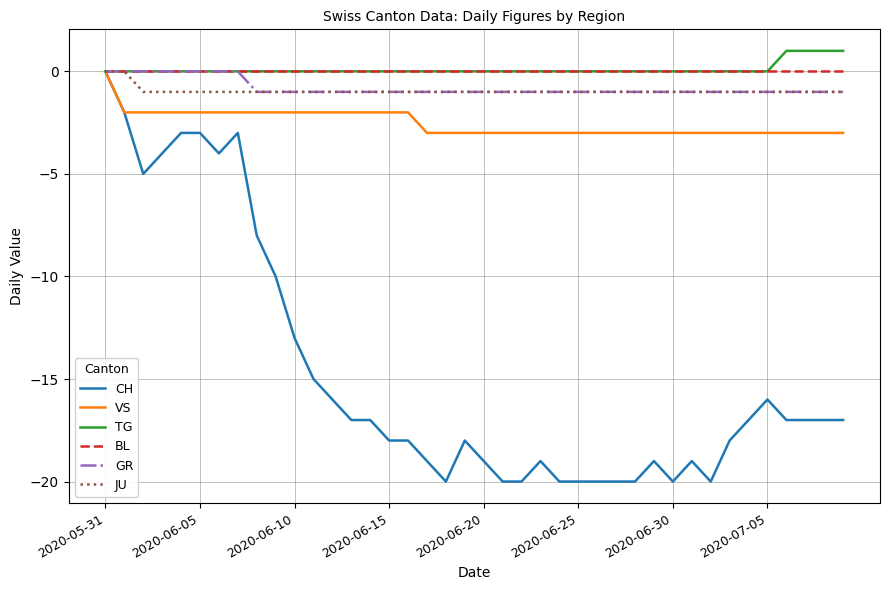

What is the minimum value for VS?

-3